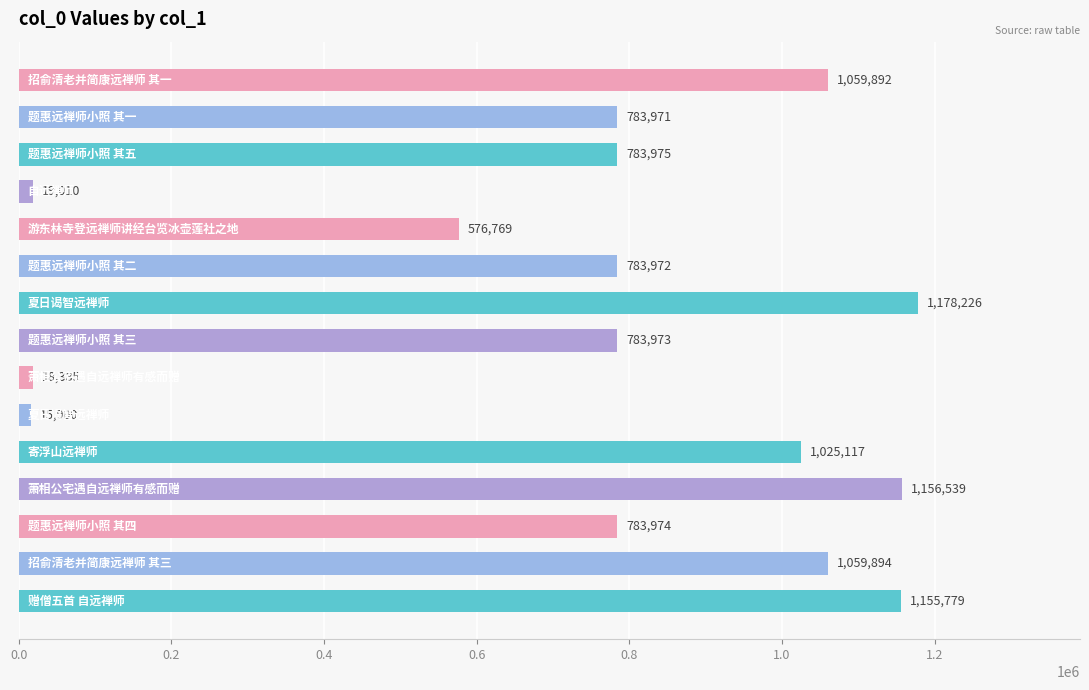

What is the sum of all values?

11185376